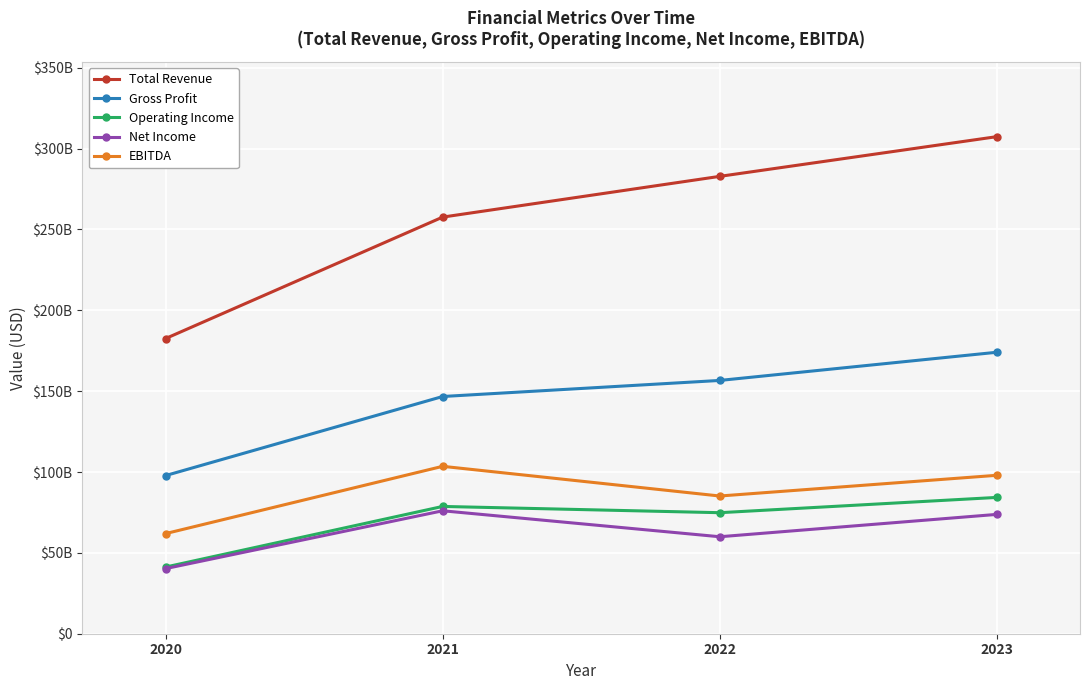

Which series has the widest spread of values?

Total Revenue